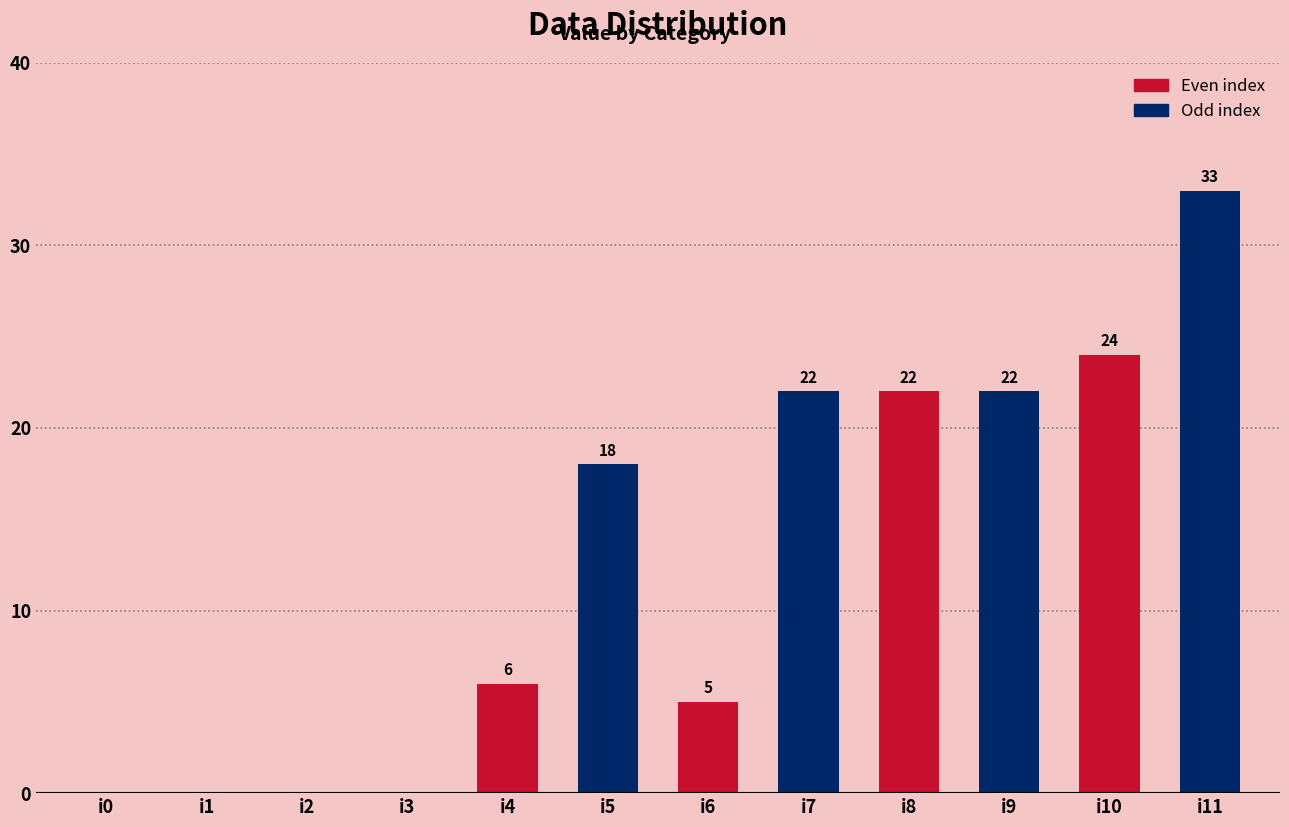

Approximately how many times larger is the value at i6 compared to i5?

0.3